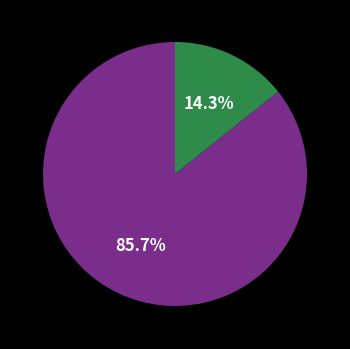

Is there any slice that represents more than half of the pie?

Yes